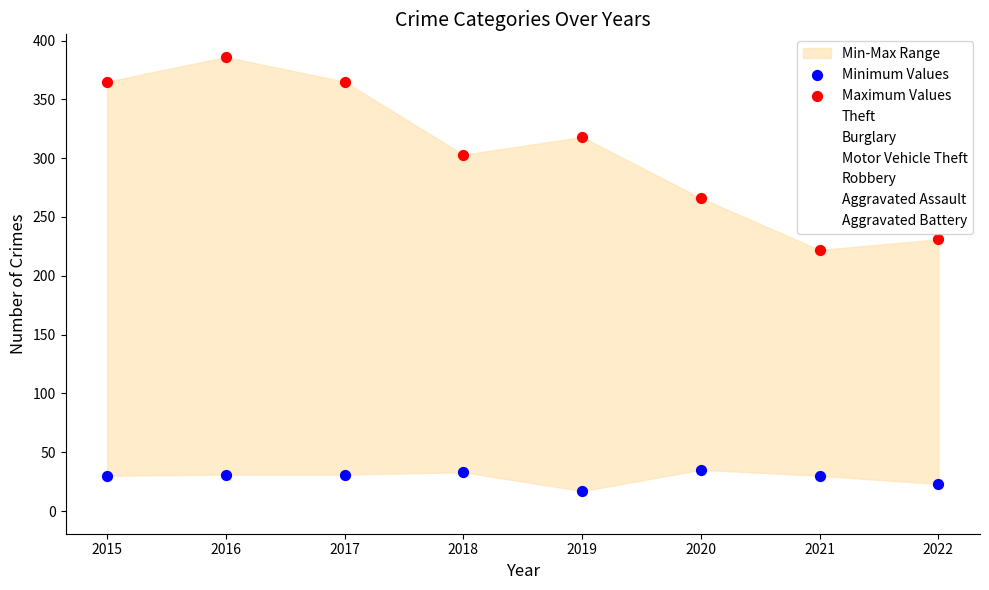

Across all data points, what is the range of Y values (max minus min)?

369